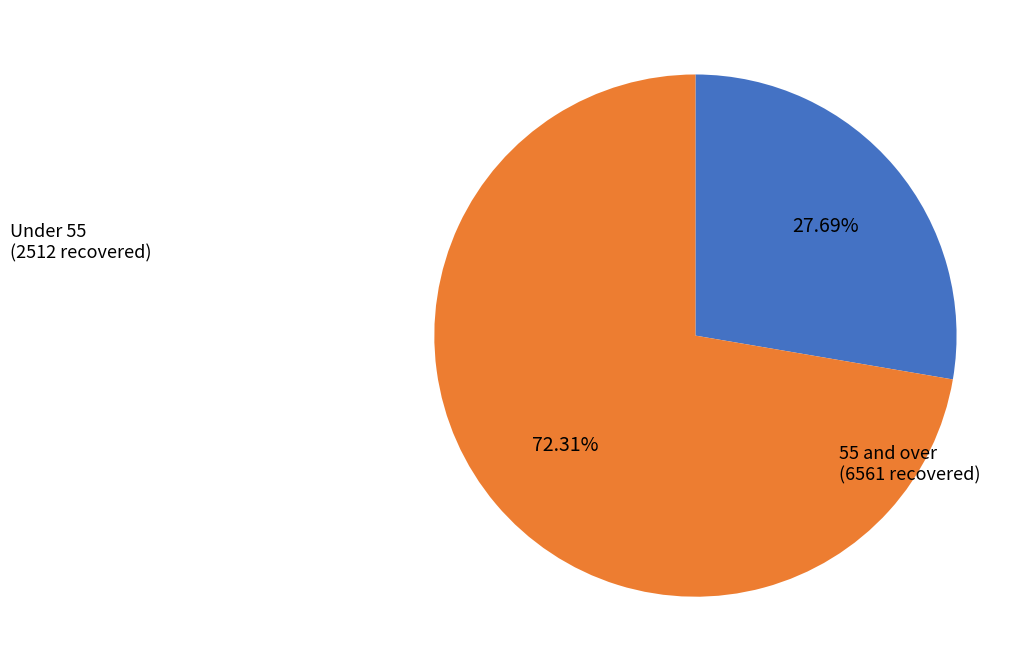

How many slices are in this pie chart?

2